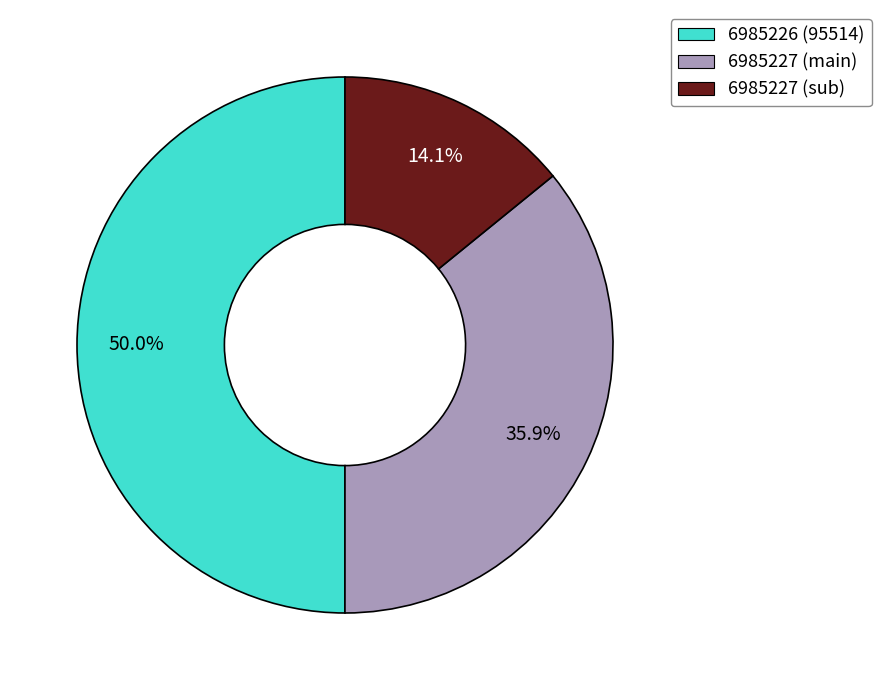

Which category has the biggest portion of the pie?

6985226 (95514)